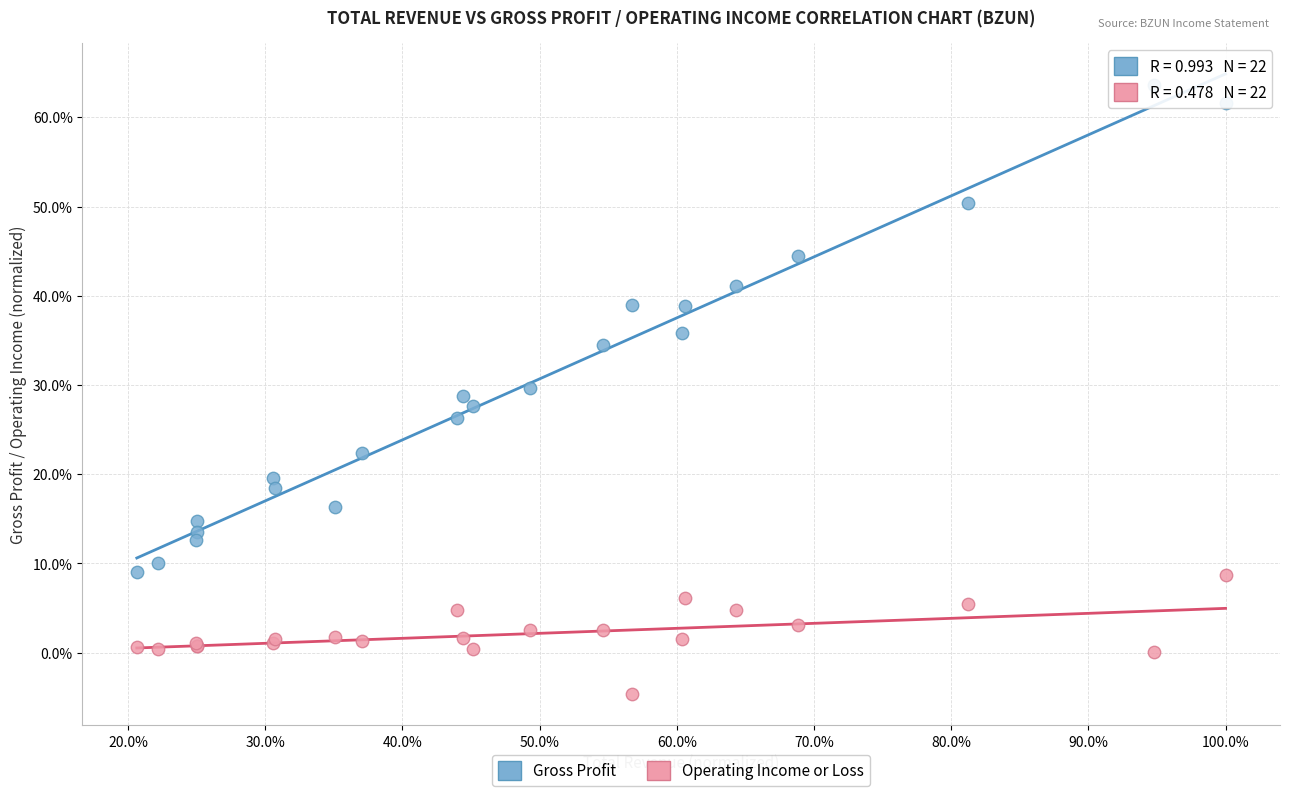

What are all the series names shown in the legend?

Gross Profit, Operating Income or Loss